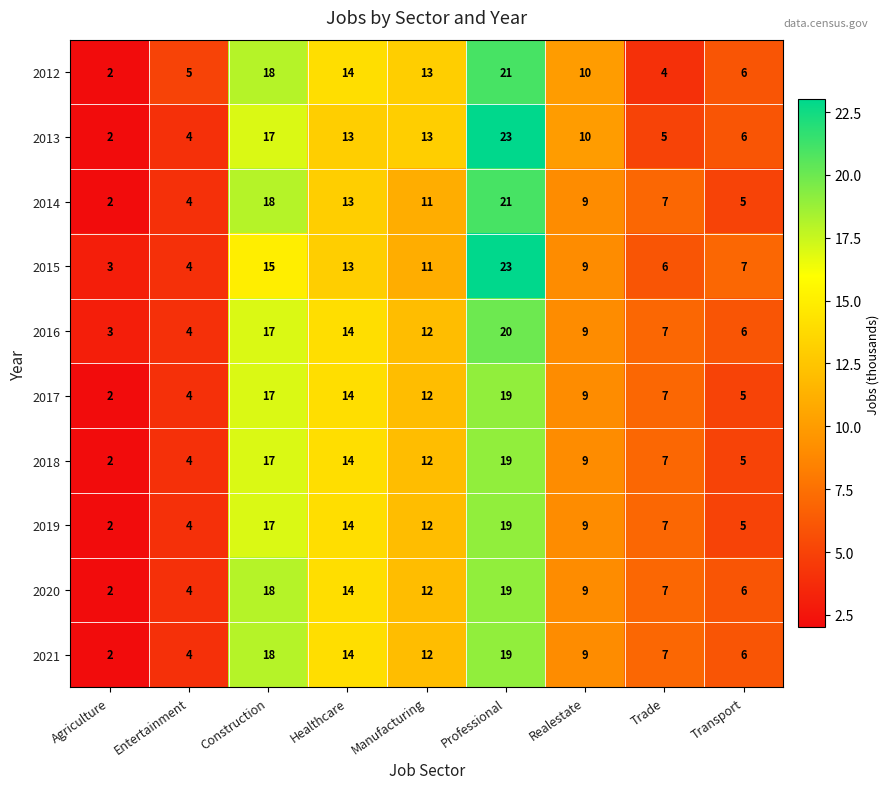

Which series has the largest range (max minus min)?

2013